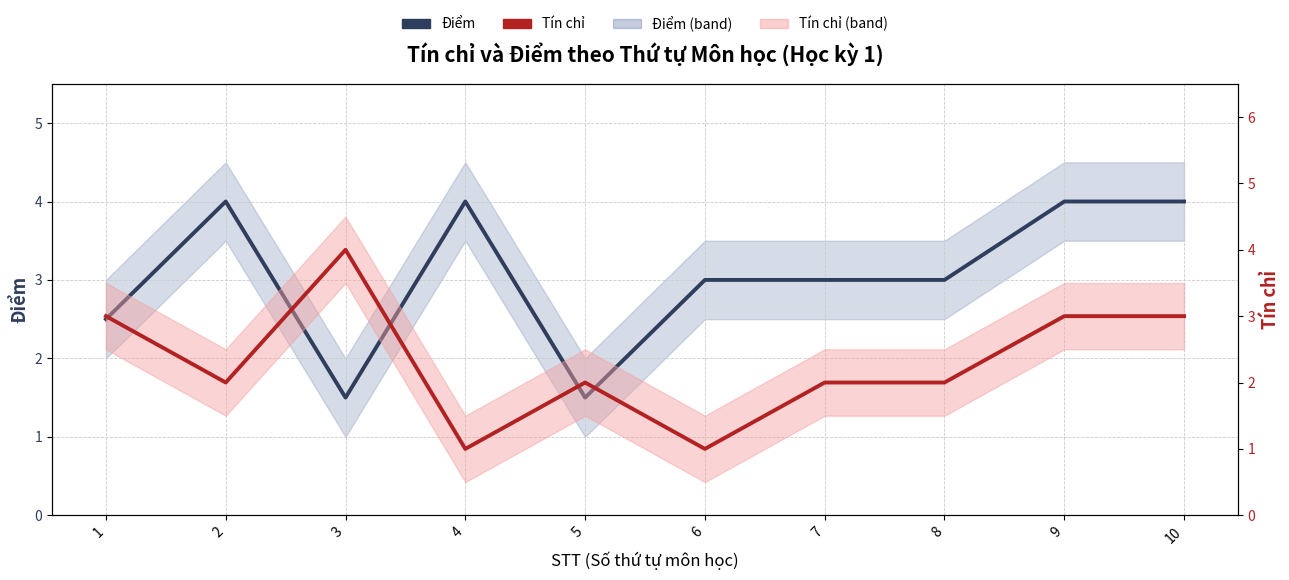

What is the sum of the Điểm values at 5 and 6?

4.5